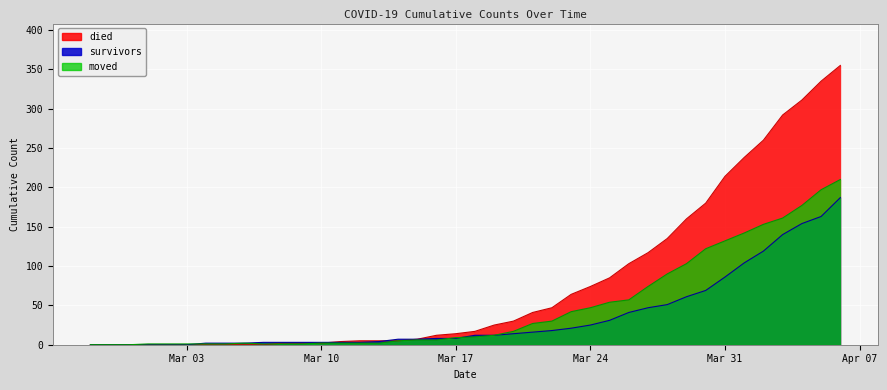

How many categories are shown in the chart?

40